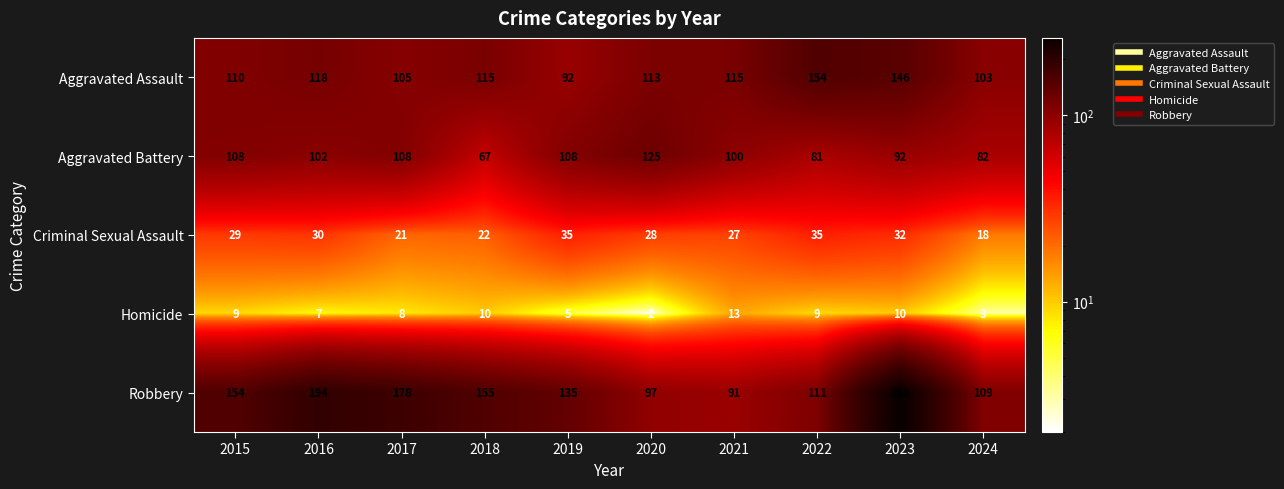

Between 2018 and 2022, which series saw the biggest shift?

Robbery